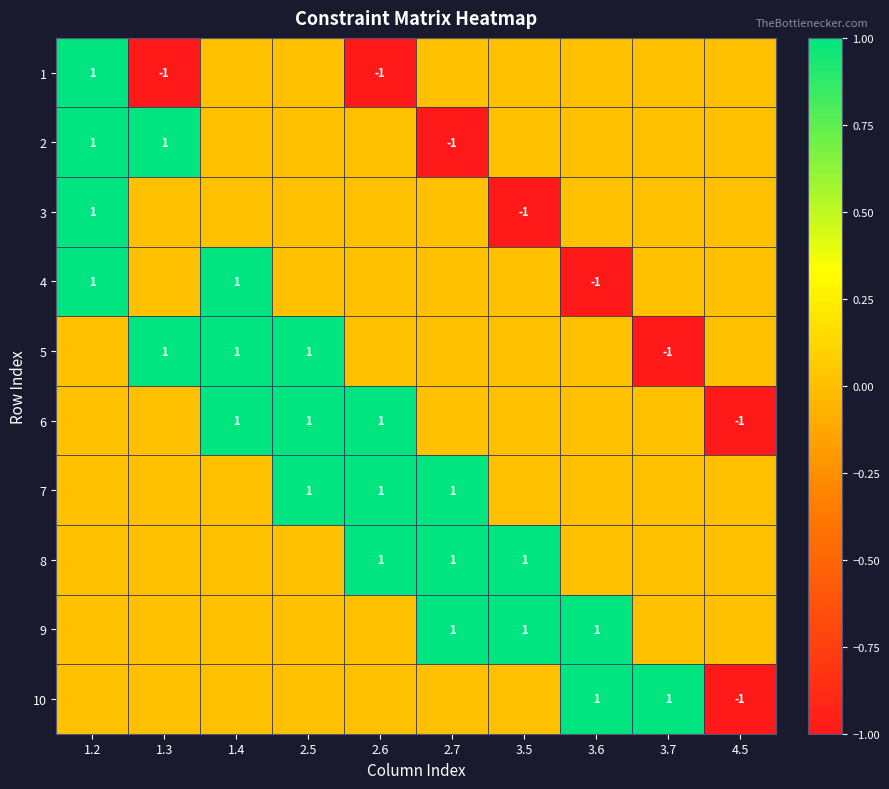

The 2 series shows 1 at 1.3. True or false?

True